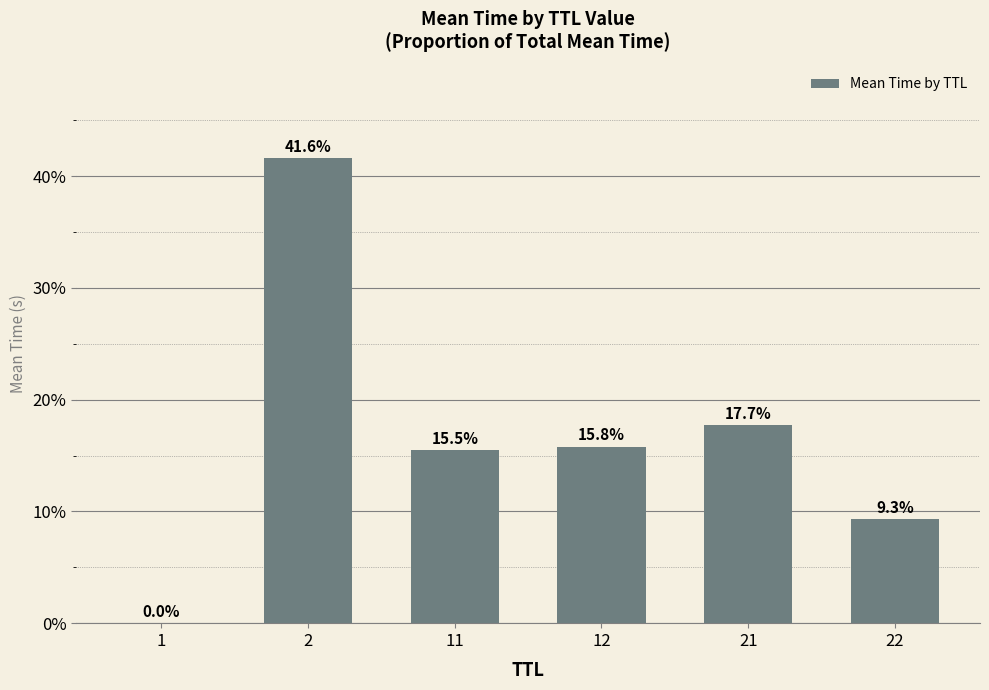

Which label corresponds to the largest value in the chart?

2